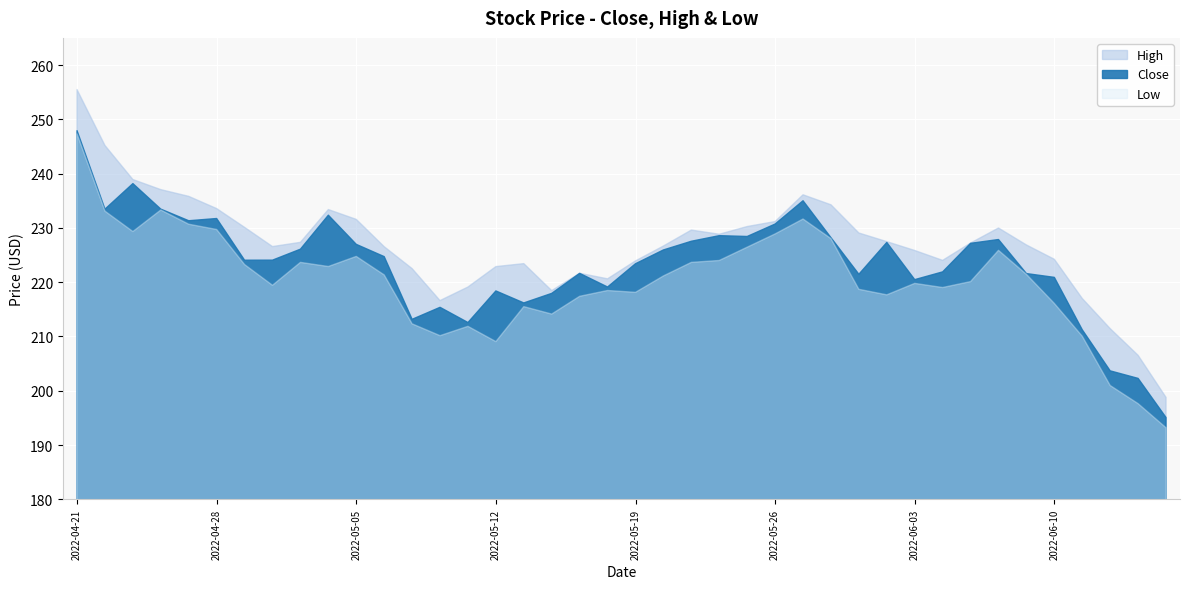

At which category does Close reach its first local valley?

2022-04-22